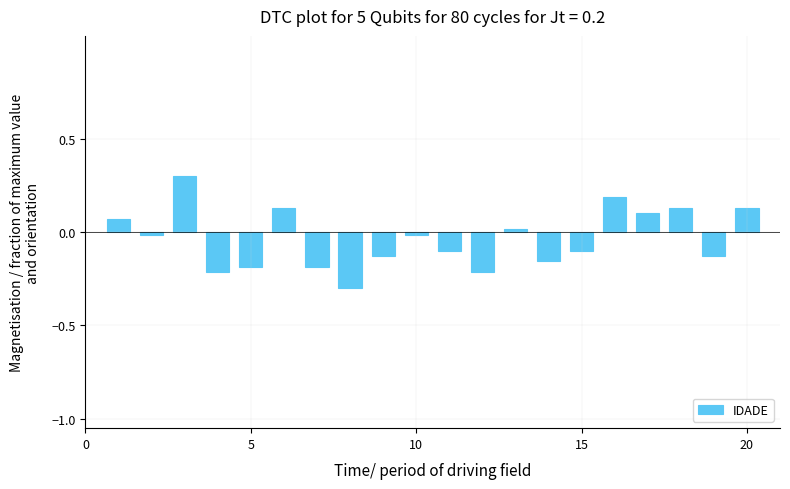

What is the greatest value displayed?

0.3